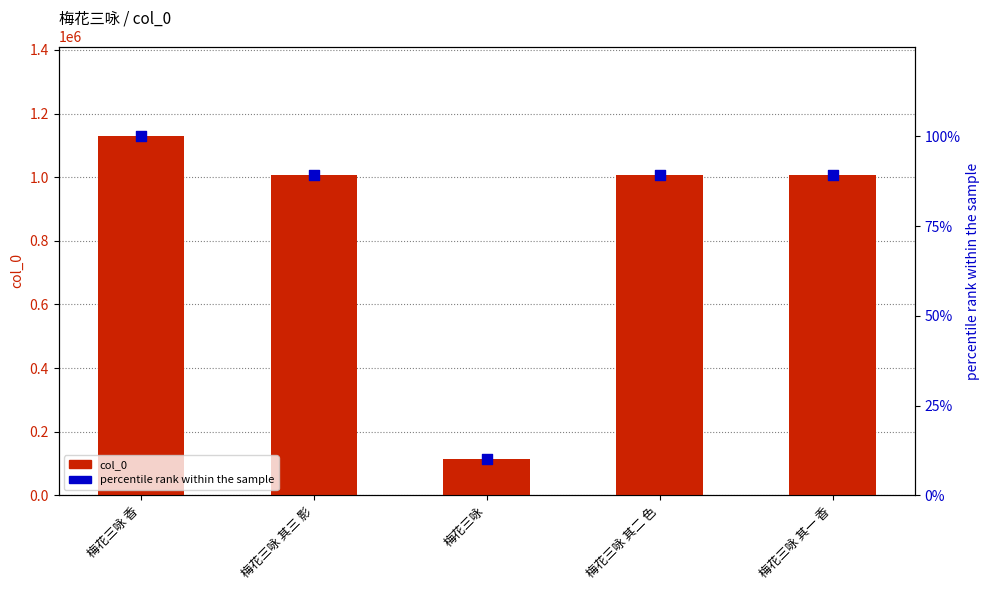

At how many categories does at least one series exceed 454796?

4